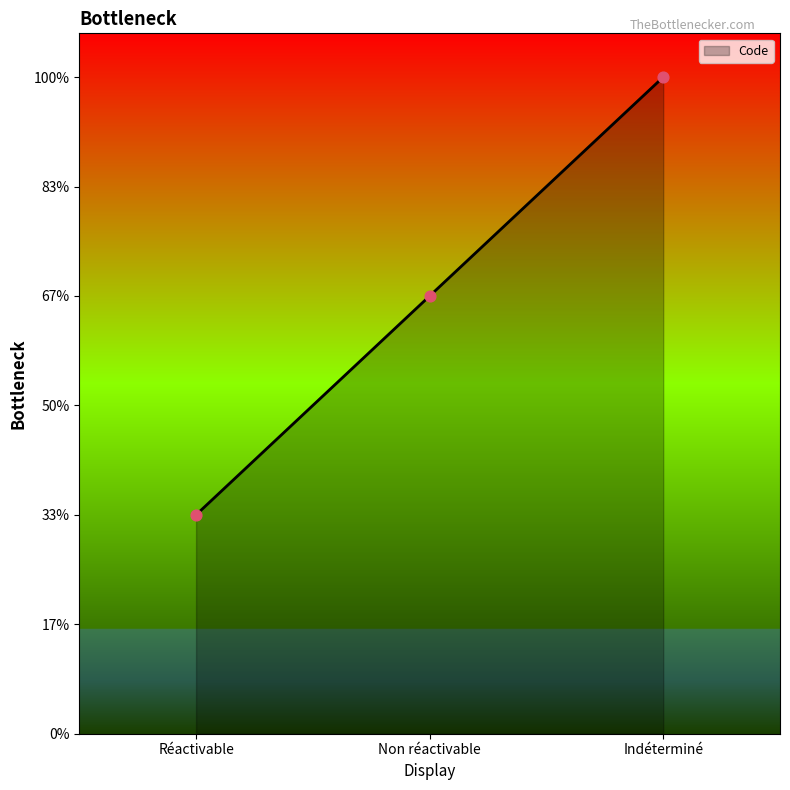

Between Réactivable and Non réactivable, which is larger?

Non réactivable